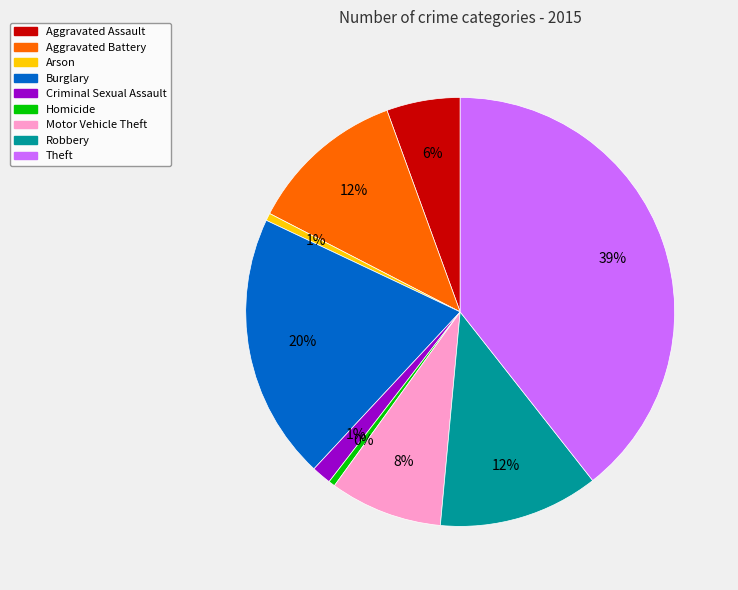

Is the sum of Theft and Aggravated Assault greater than half?

No